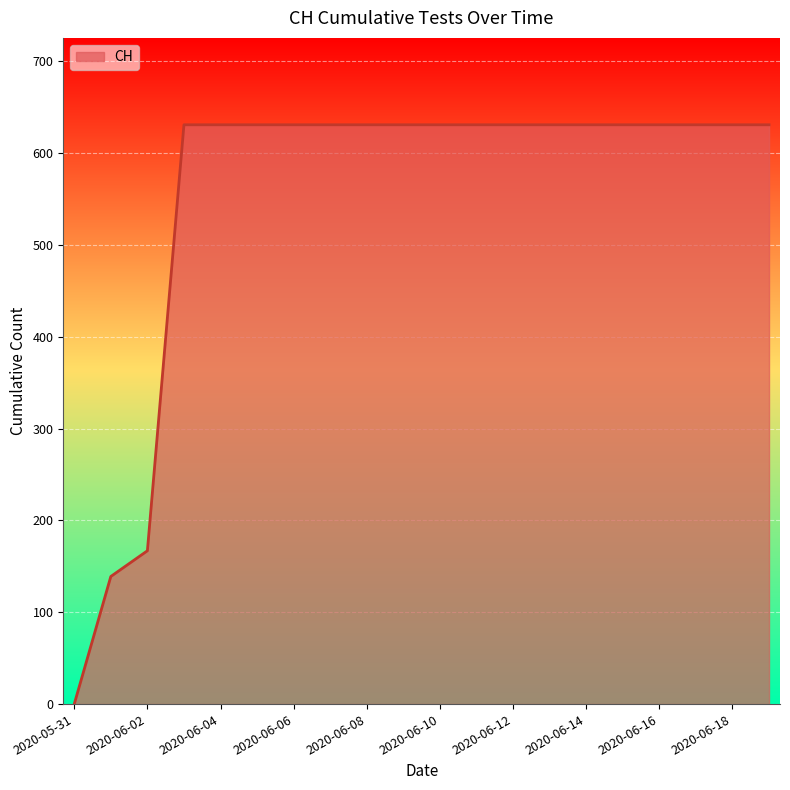

What is the difference between the maximum and minimum values?

631